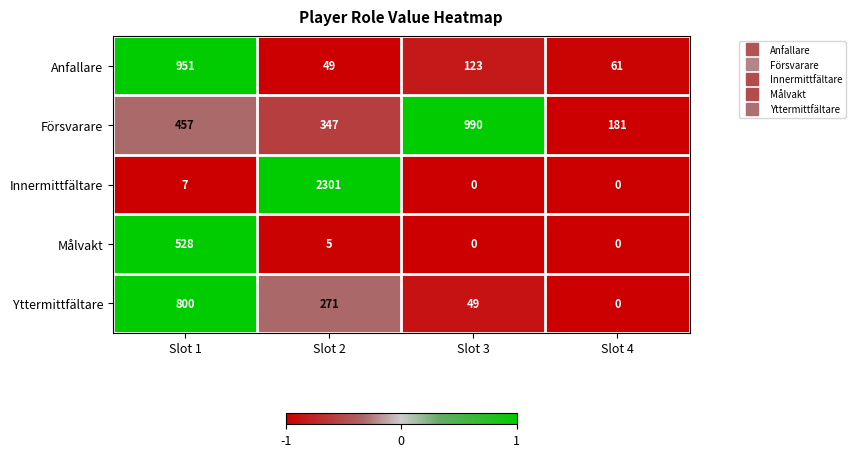

At which category does the chart reach its peak across all series?

Slot 2